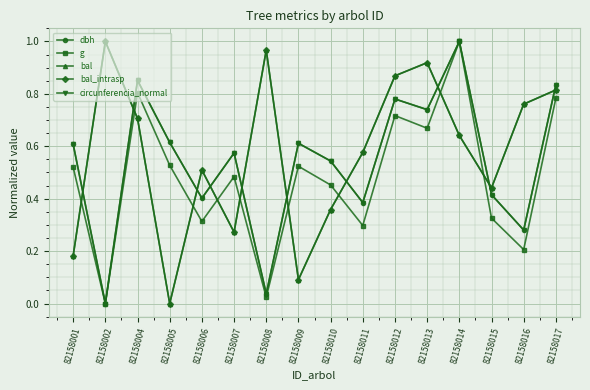

At which category does g reach its first local valley?

82158002